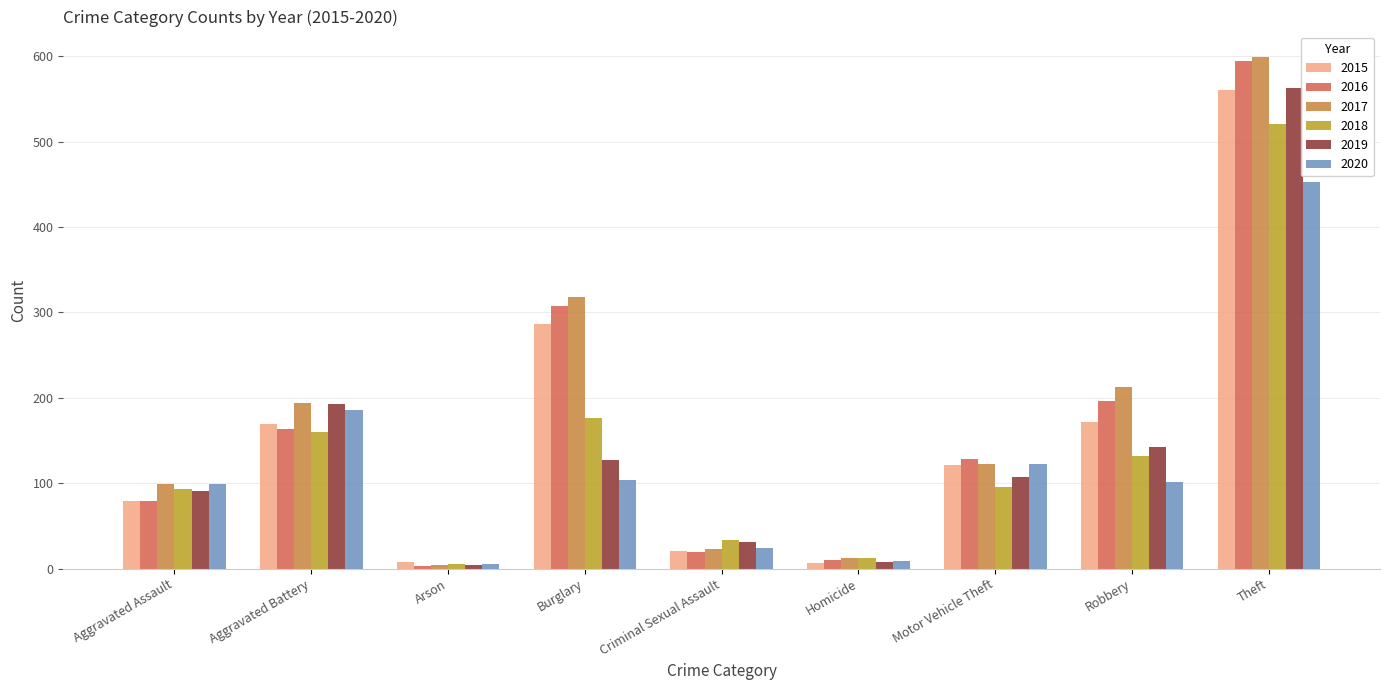

What is the highest value of the 2018 series?

521